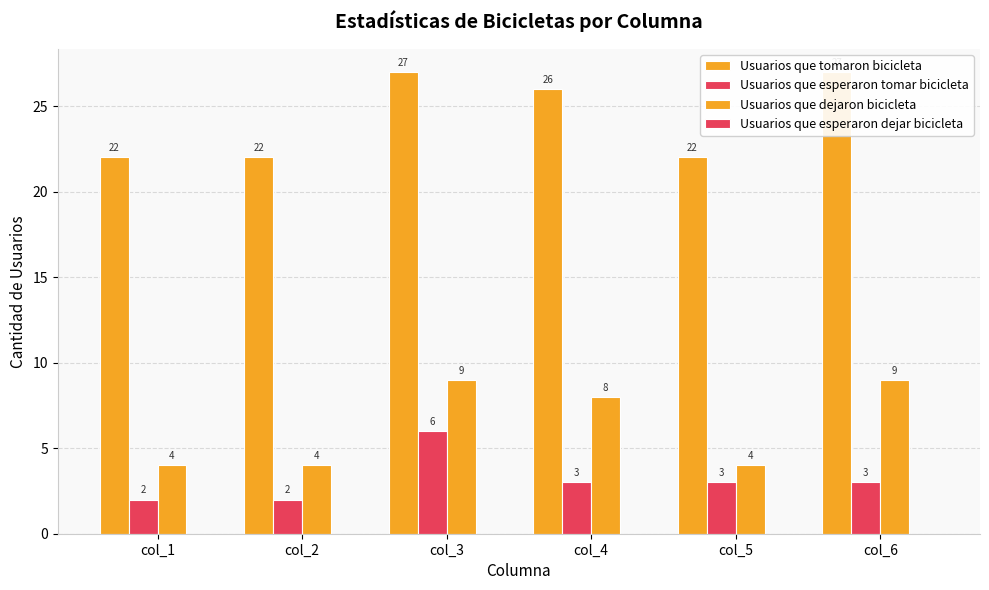

At which label does Usuarios que esperaron tomar bicicleta first exceed 3?

col_3